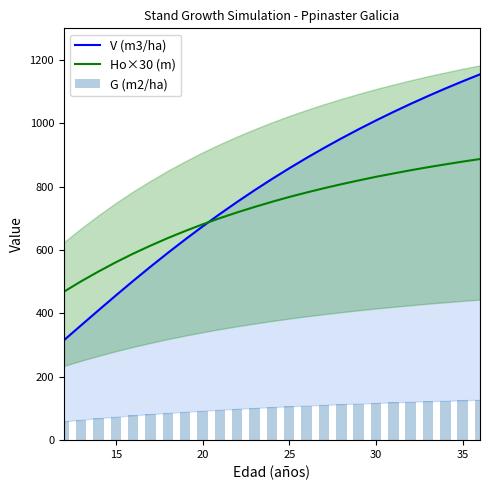

Which series has the largest total across all categories?

V (m3/ha)